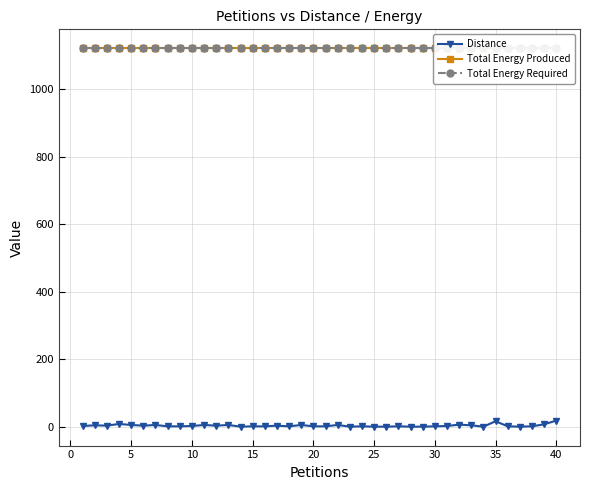

What is the lowest value of the Distance series?

1